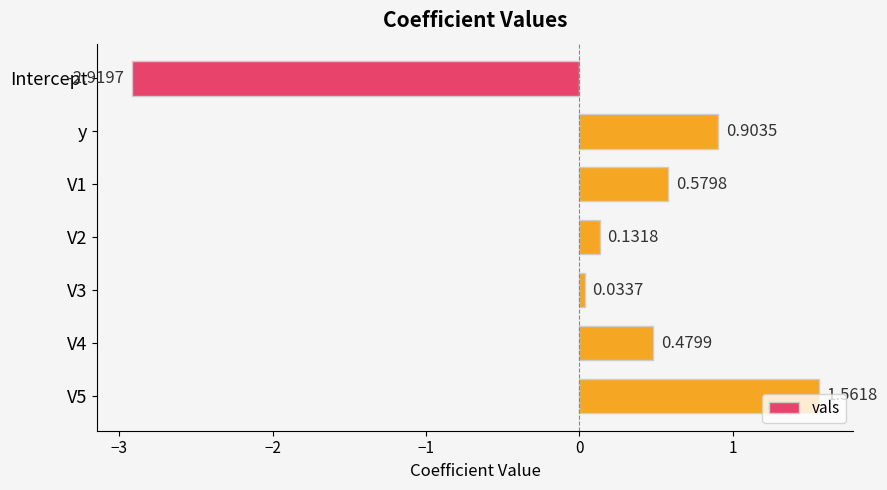

Rank the categories by value from highest to lowest.

V5, y, V1, V4, V2, V3, Intercept